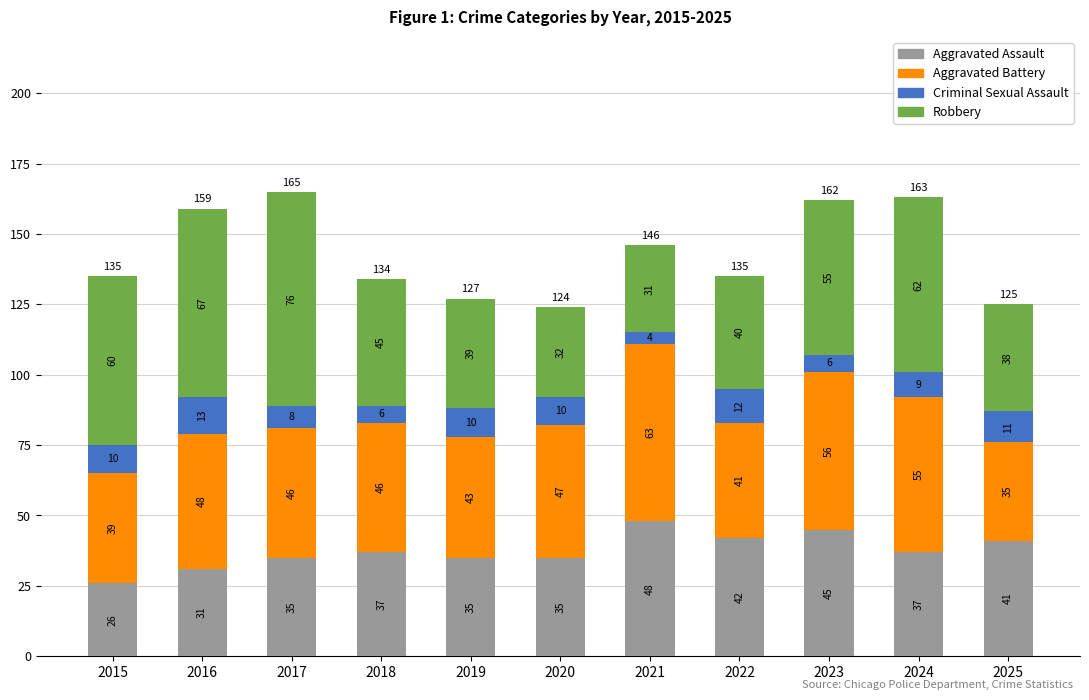

Reading left to right, transcribe the values for Aggravated Assault.

2015=26	2016=31	2017=35	2018=37	2019=35	2020=35	2021=48	2022=42	2023=45	2024=37	2025=41